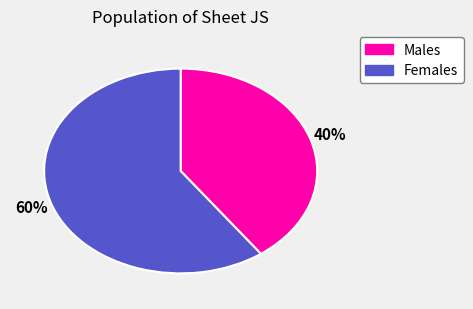

Count the number of slices in the pie.

2